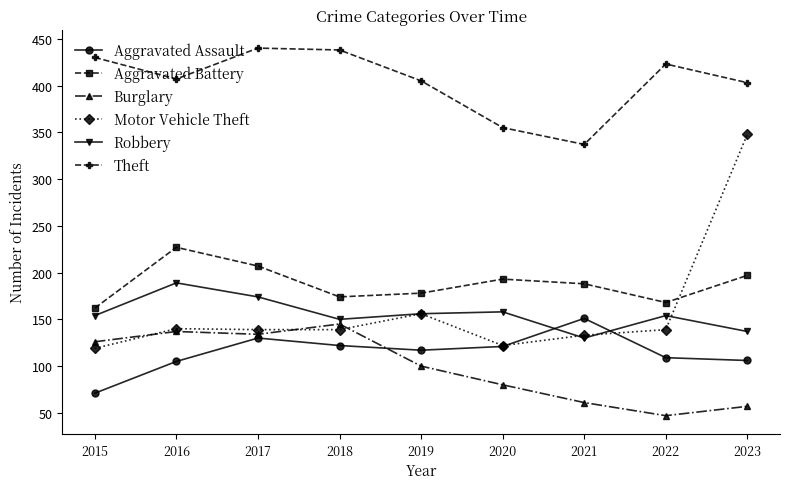

The Motor Vehicle Theft series shows 49 at 2015. True or false?

False